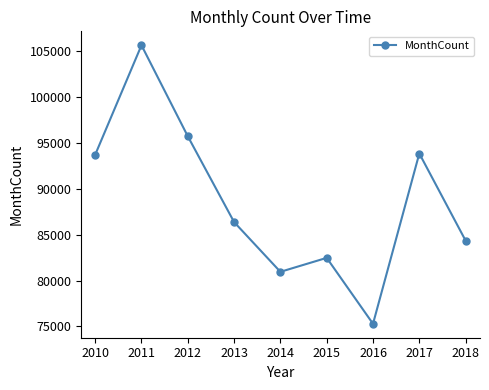

Reading left to right, transcribe all the data shown in this chart.

2010=93713.0	2011=105654.3	2012=95733.3	2013=86377.7	2014=80953.4	2015=82475.8	2016=75287.0	2017=93853.3	2018=84351.7